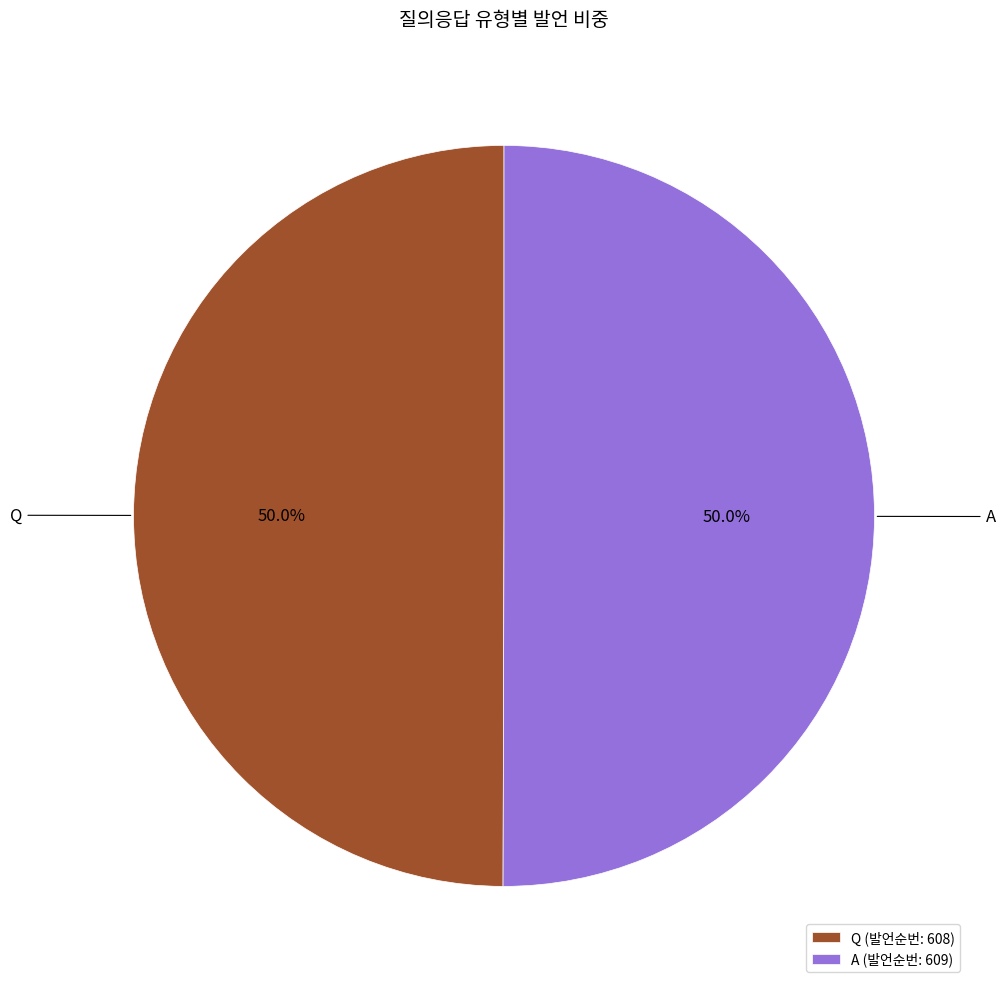

What percentage is NOT represented by Q?

50.0%